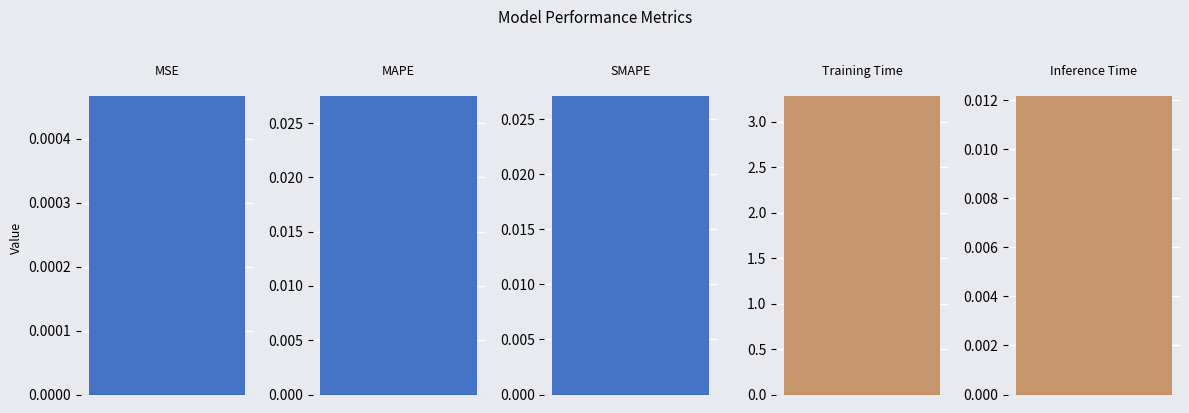

Rank the categories by value from highest to lowest.

Training Time, MAPE, SMAPE, Inference Time, MSE